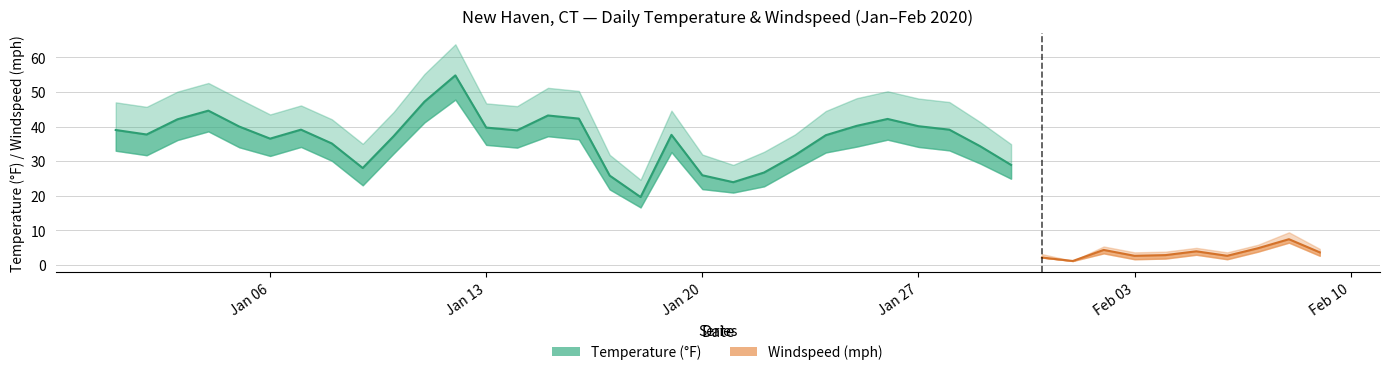

List the series in order of their overall mean, highest first.

Temperature, Windspeed